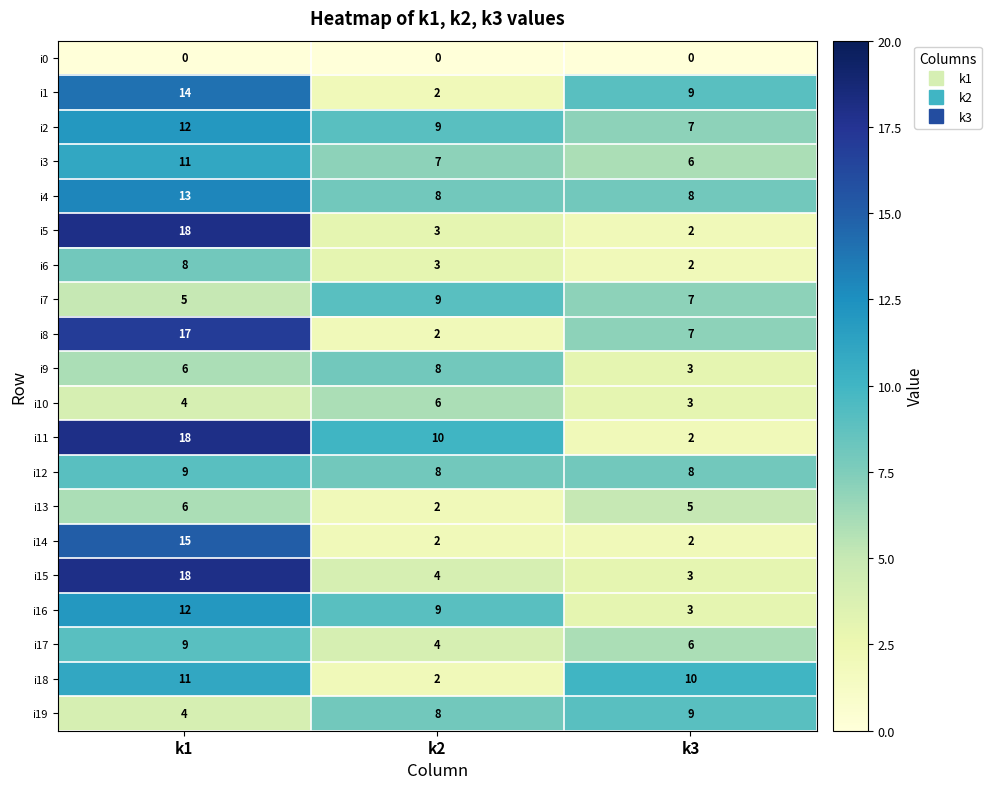

What value does the i17 series have at k3?

6